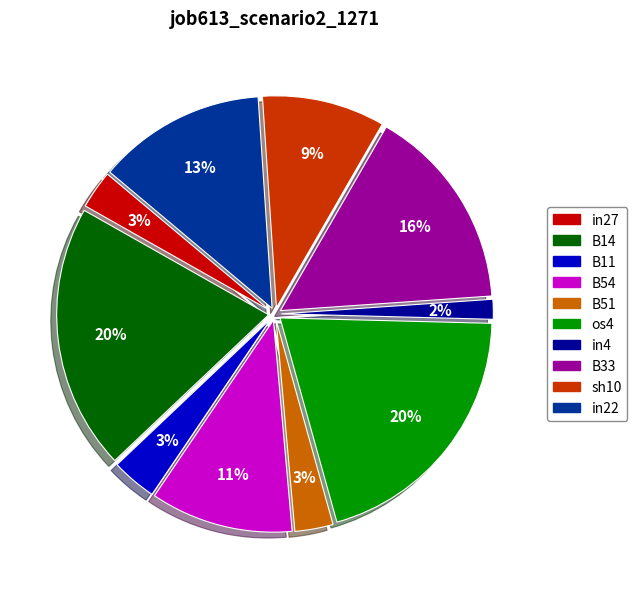

To the nearest percent, what percentage of the pie is B14?

20%